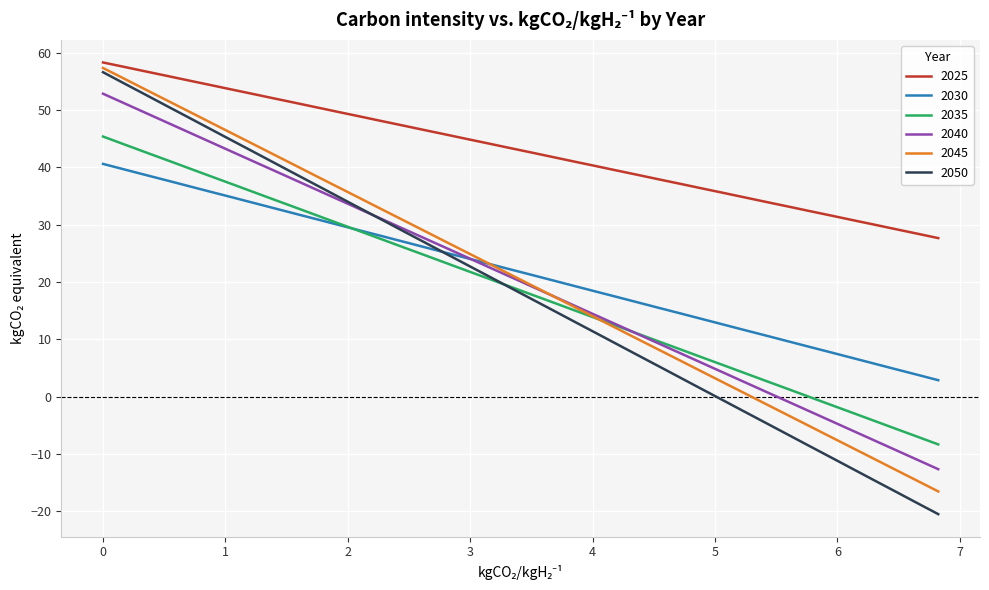

What is the greatest value displayed?

58.3